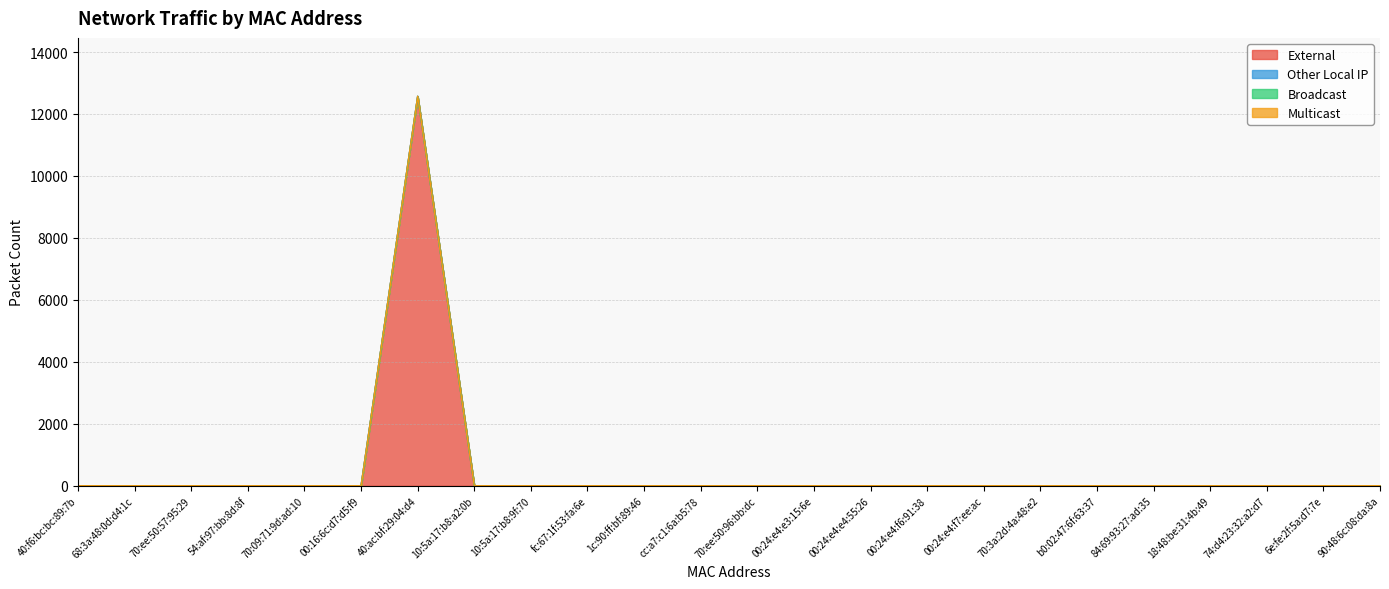

True or false: Other Local IP and External intersect in this chart.

False